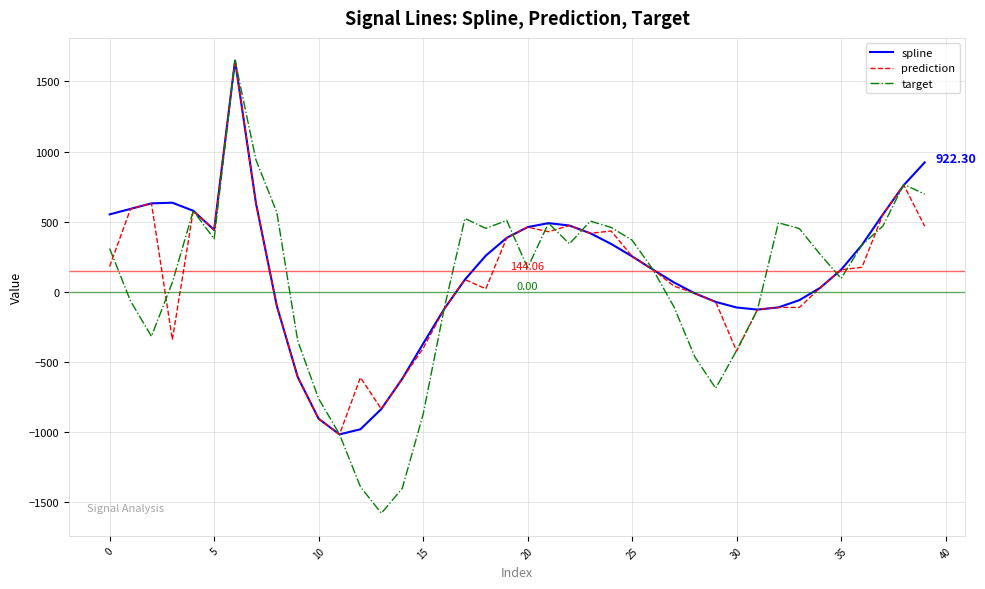

What is the highest value of the spline series?

1649.1